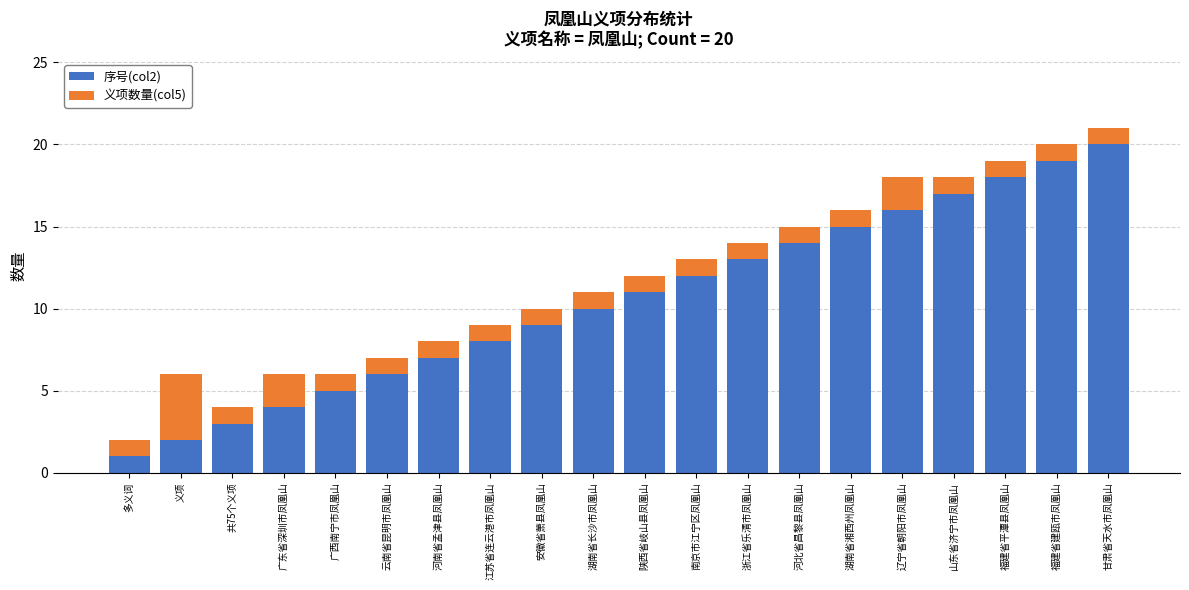

At which label does 序号(col2) reach its peak?

甘肃省天水市凤凰山